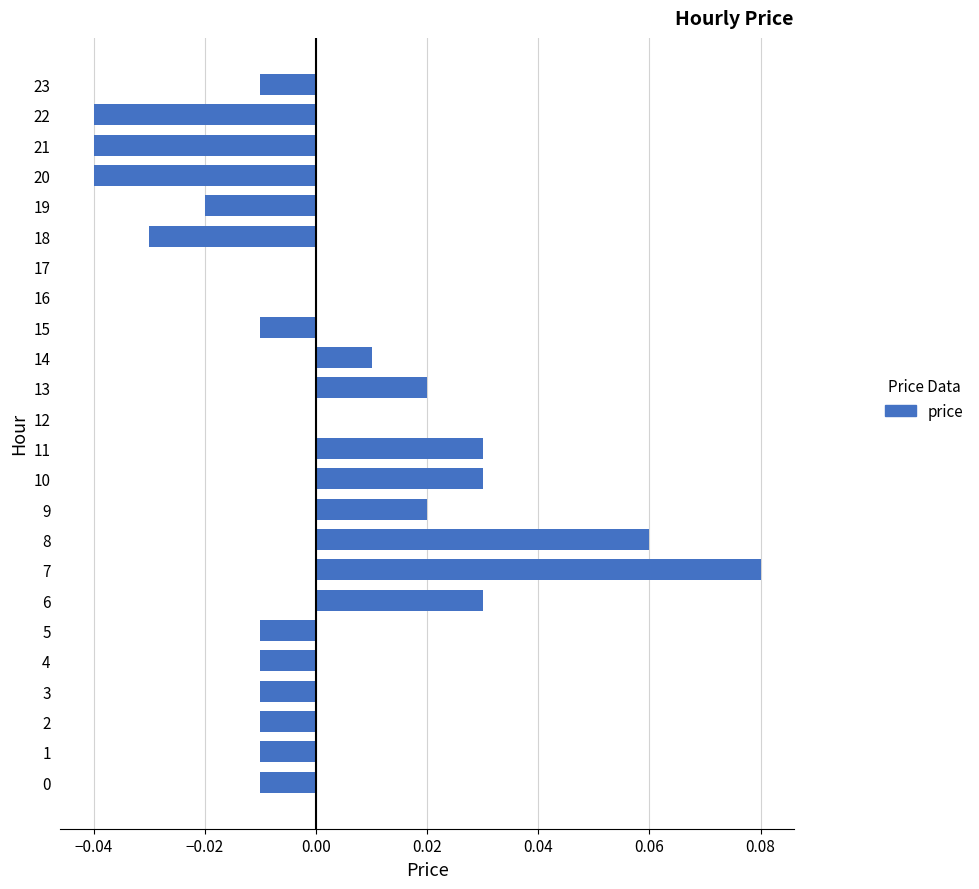

Is it true that the value at 12 is 0.0?

True